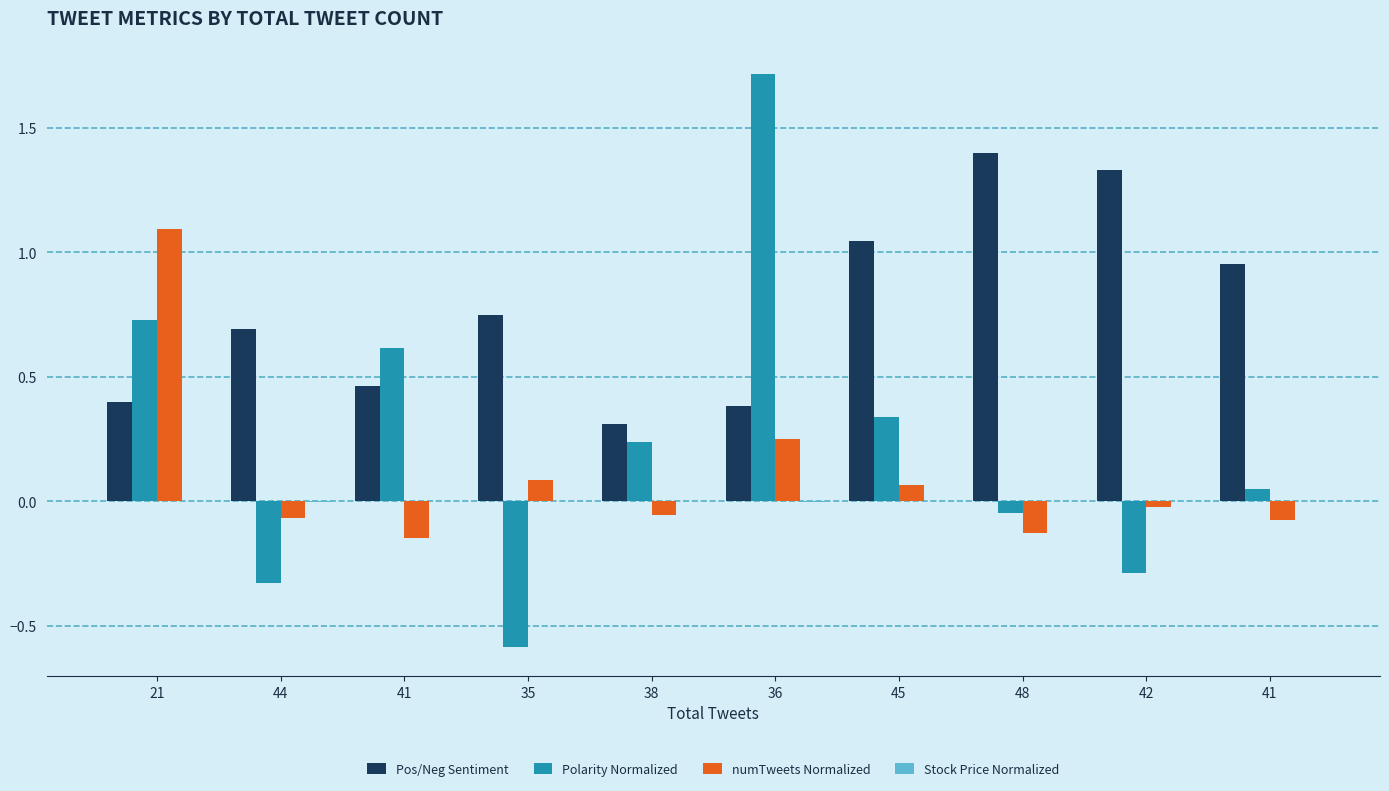

Which category has the lowest value in the Stock Price Normalized series?

44